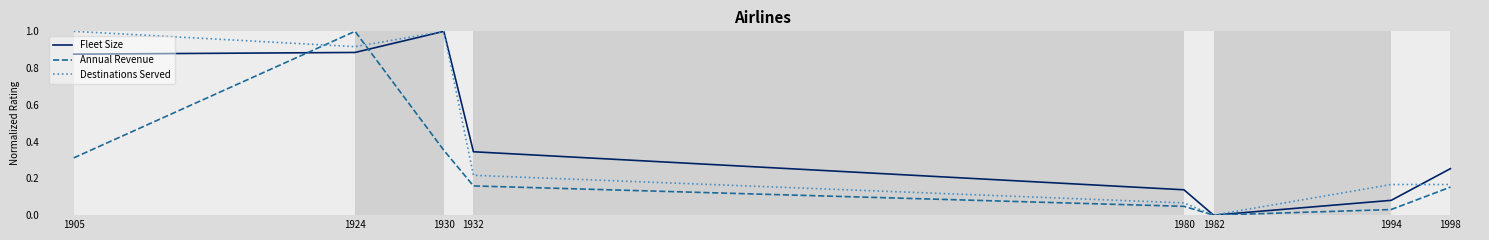

Which series changed the most between 1930 and 1980?

Destinations Served